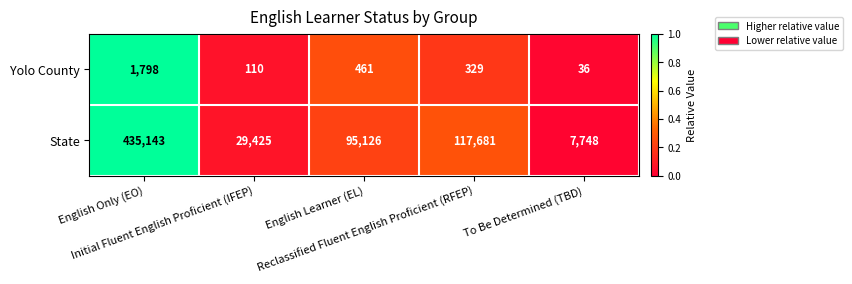

Rank the series by their maximum value, from highest to lowest.

State, Yolo County